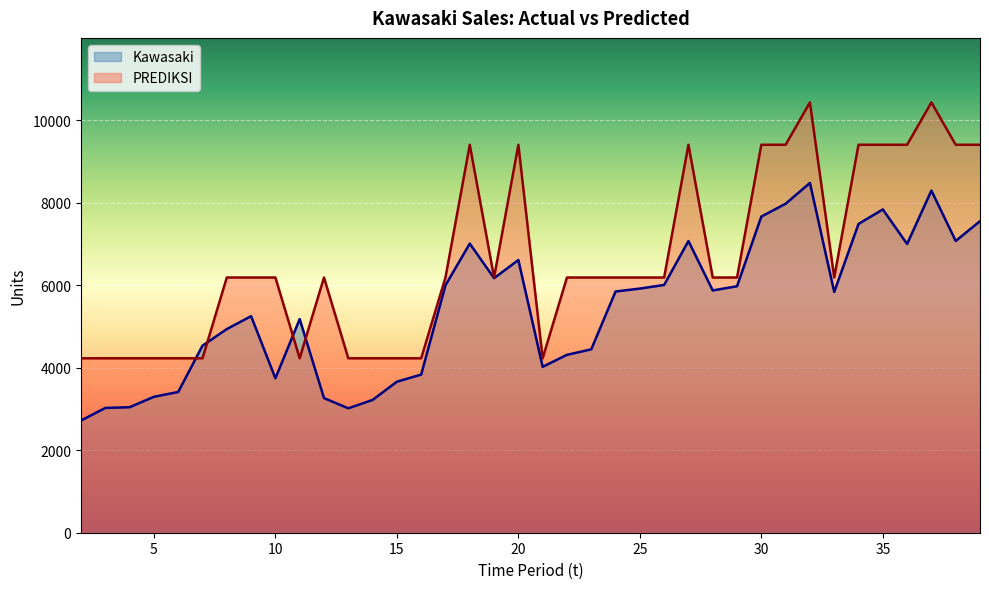

The value of Kawasaki at 23 is 4446.0. True or false?

True